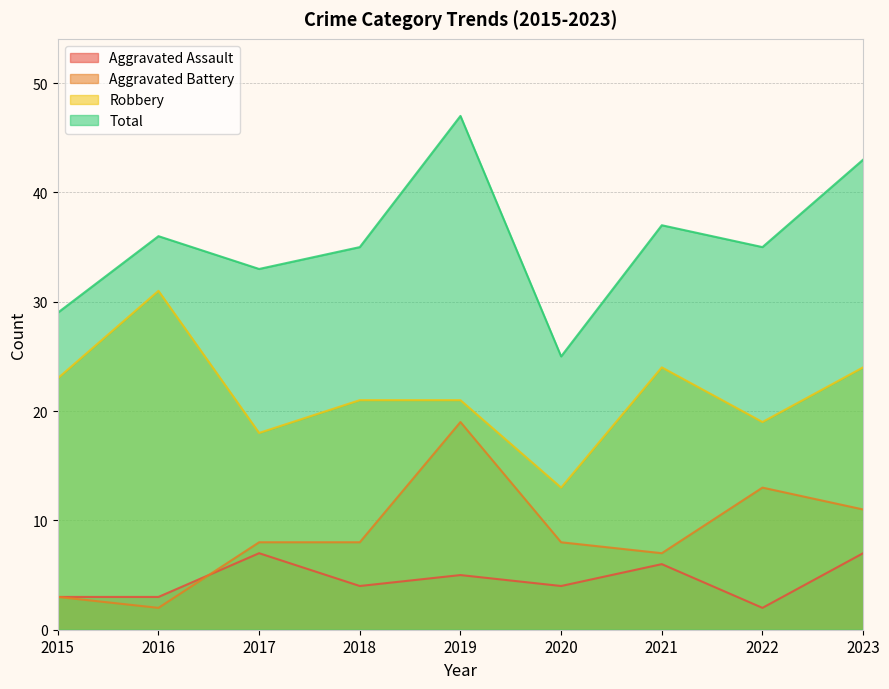

At which category does Aggravated Assault reach its first local valley?

2018